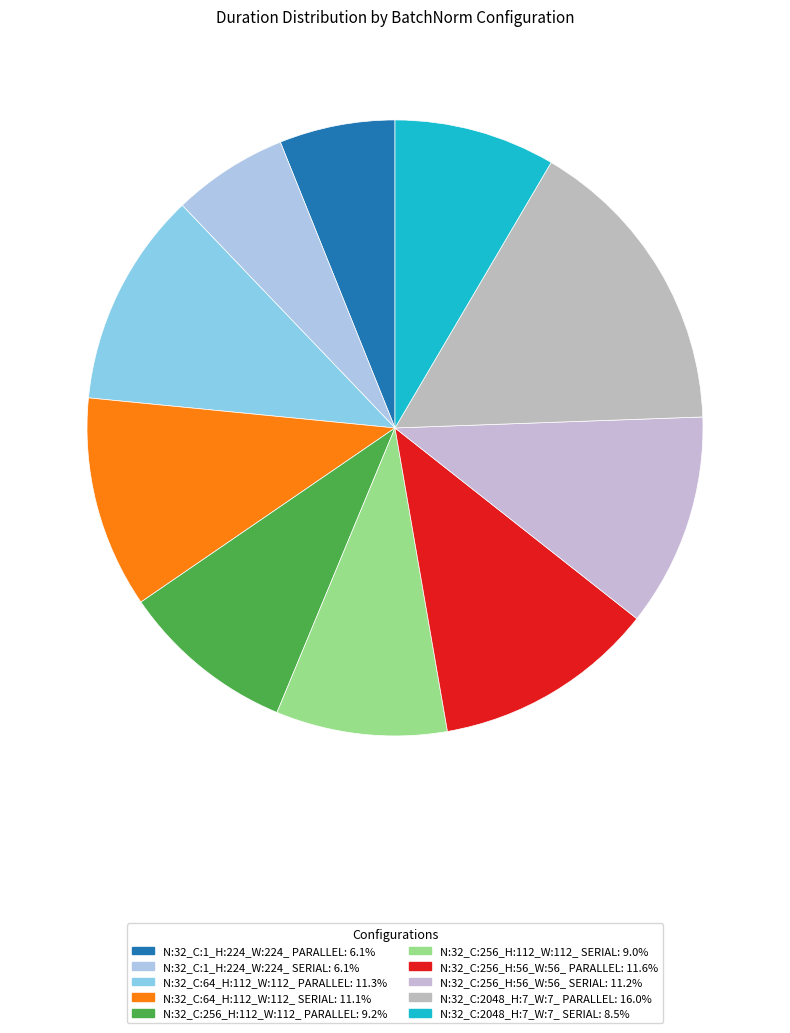

Does any single category account for the majority?

No